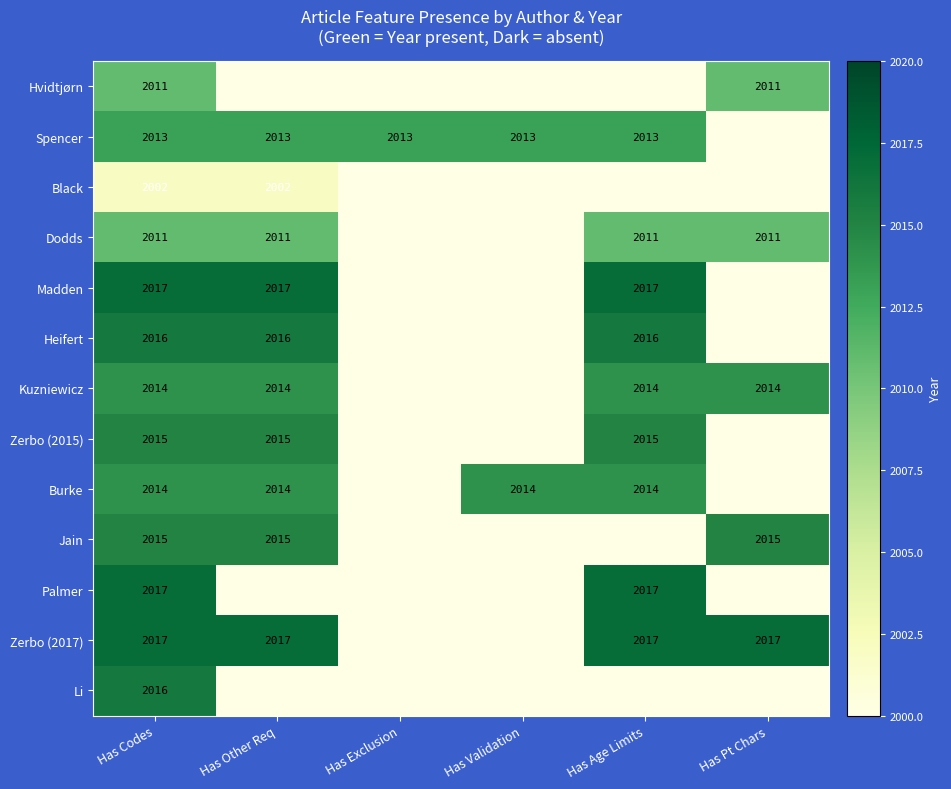

Which category has the highest value across all series?

Has Codes